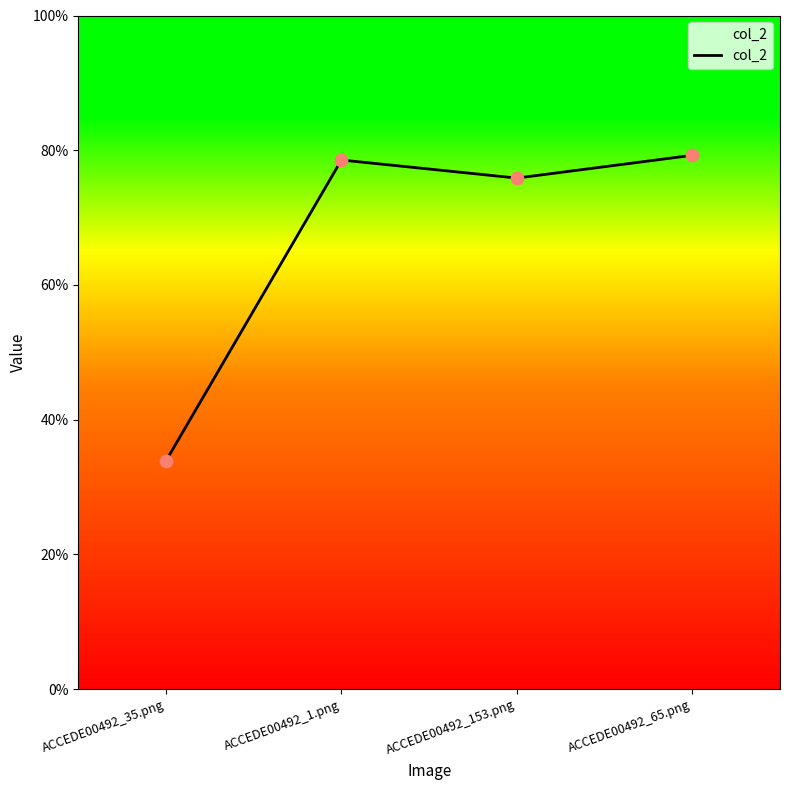

Between ACCEDE00492_65.png and ACCEDE00492_153.png, which is larger?

ACCEDE00492_65.png